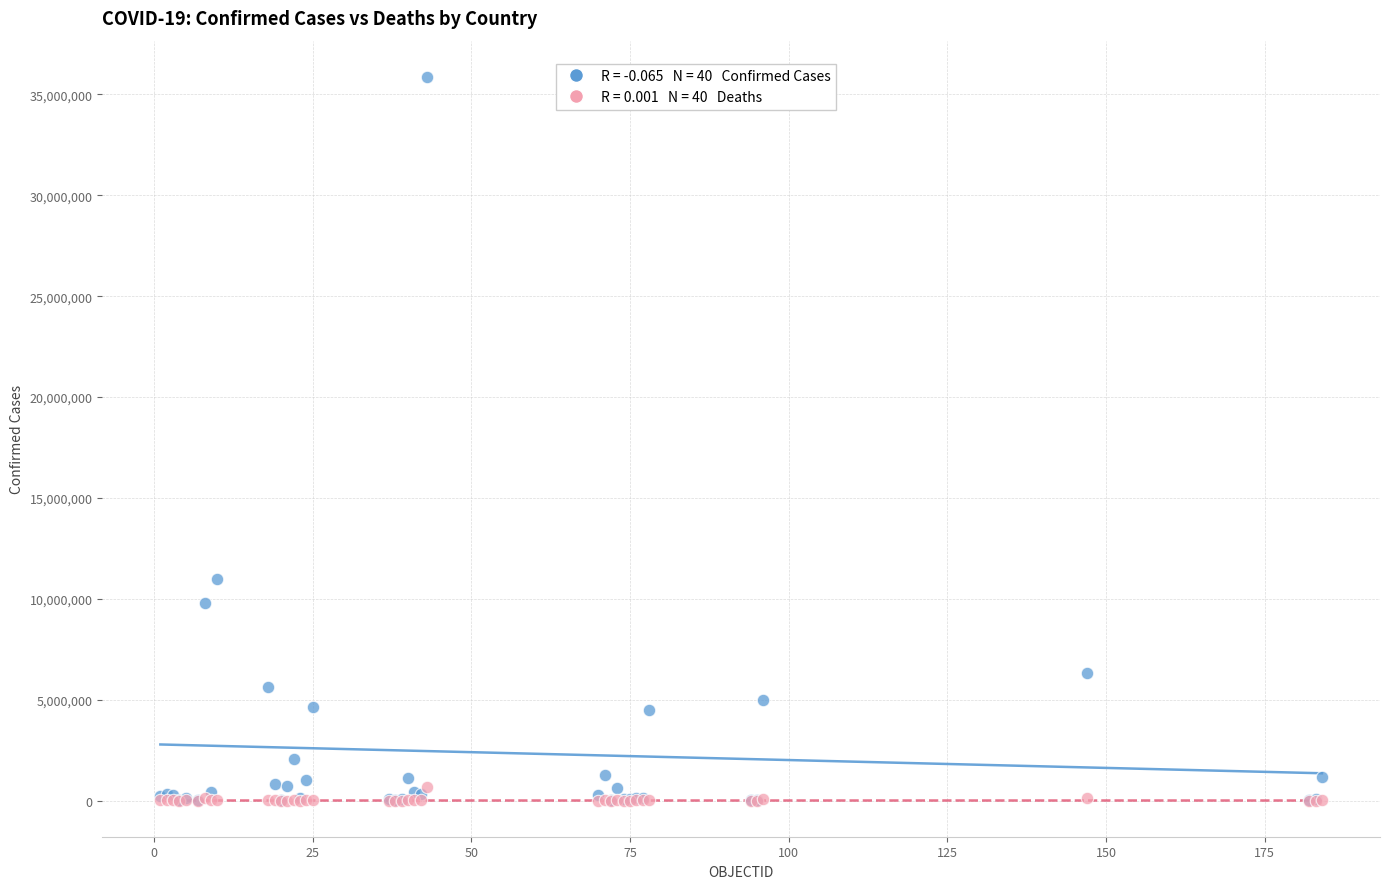

Across all series, what Y value is closest to 17934773?

10975374